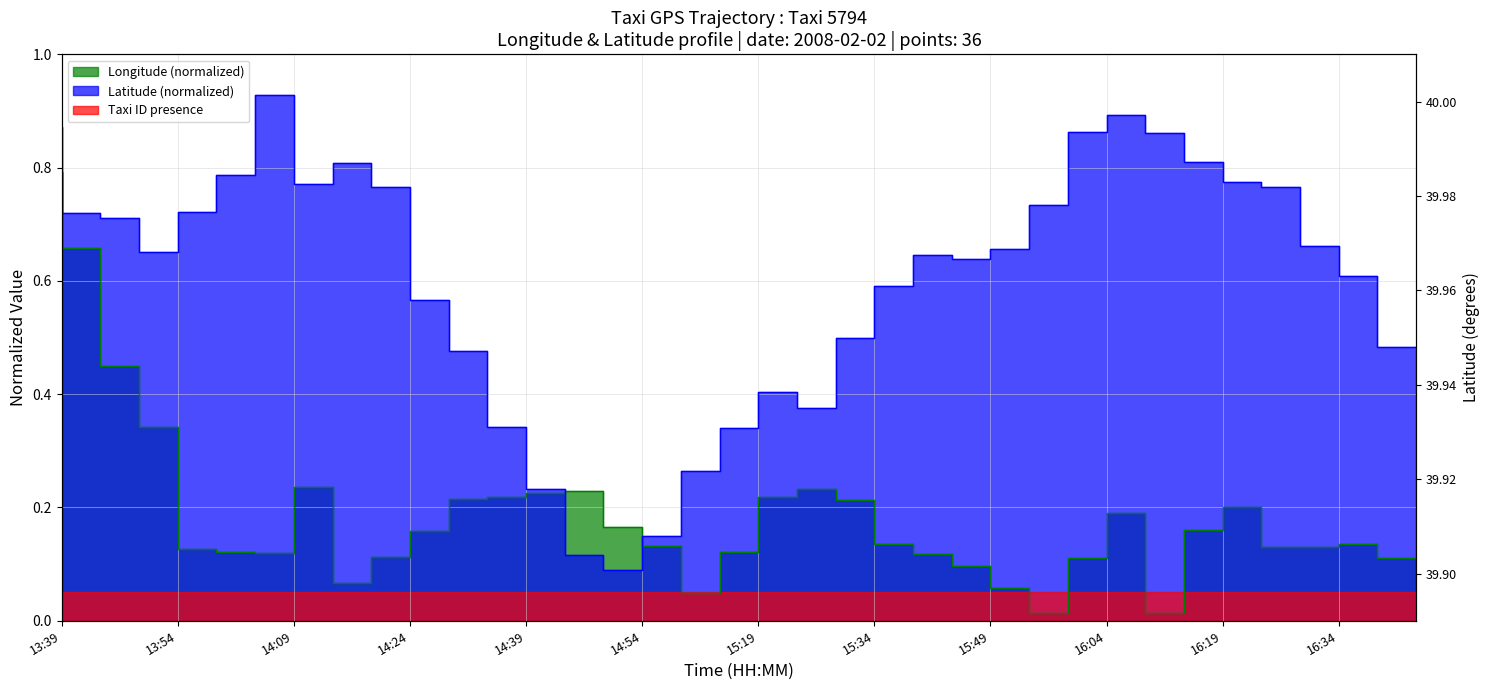

What position from the left is 26?

27